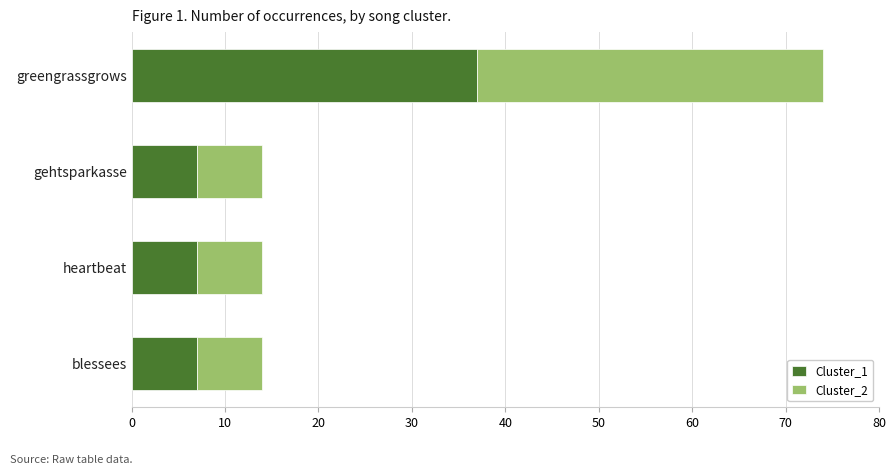

Count the Cluster_1 values in the range 7 to 37.

4